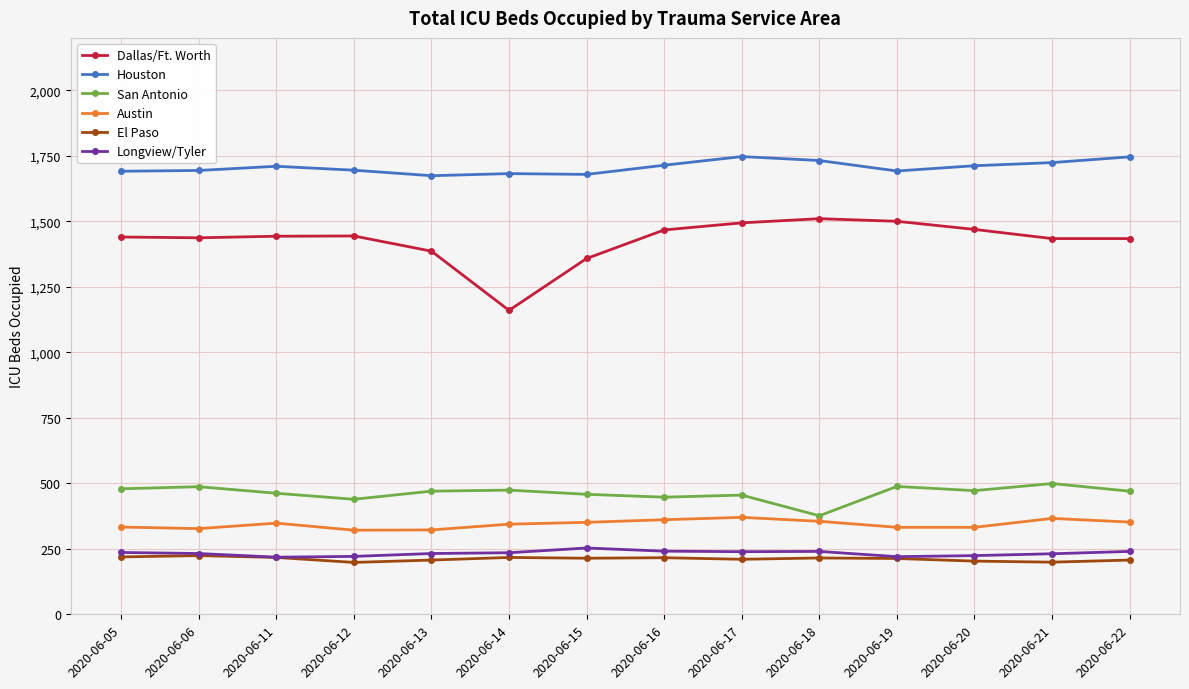

What is the total value across all series at 2020-06-14?

4112